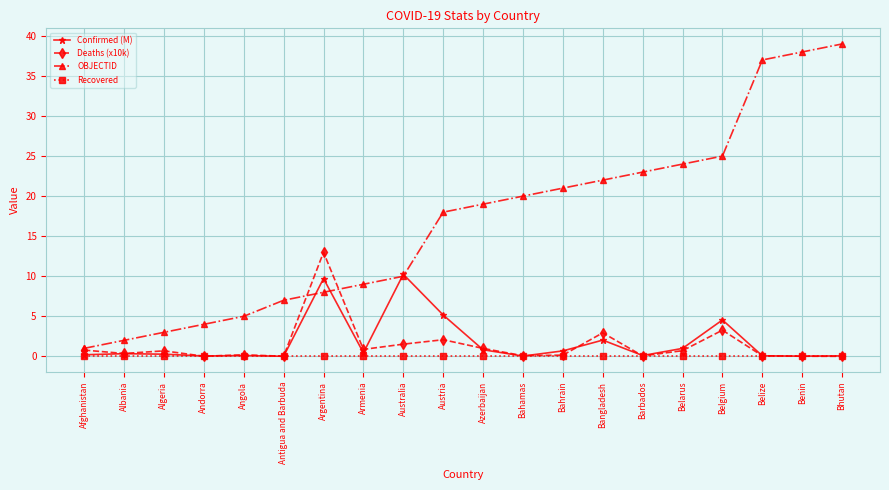

What is the sum of the OBJECTID values at Belize and Afghanistan?

38.0